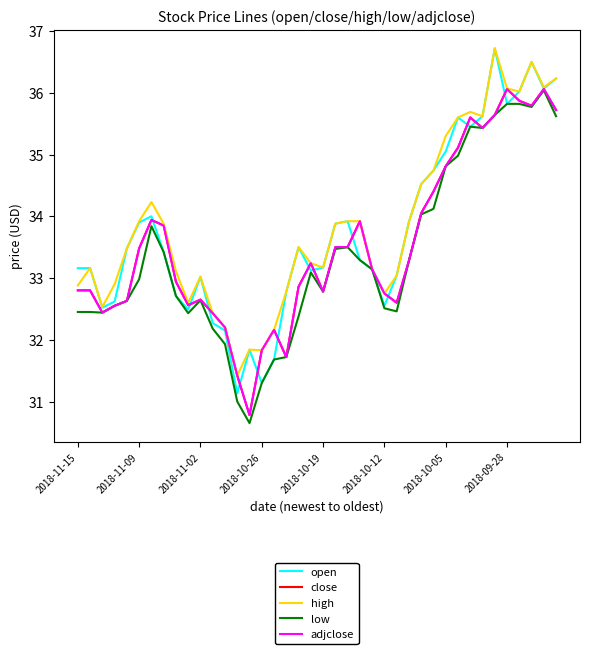

Does the chart display data point markers on the line(s)?

No